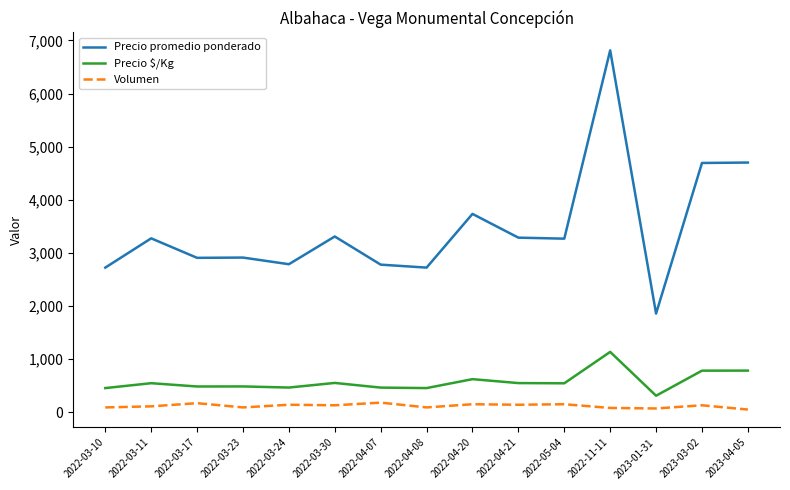

At which label does Precio promedio ponderado first exceed 3267?

2022-03-11